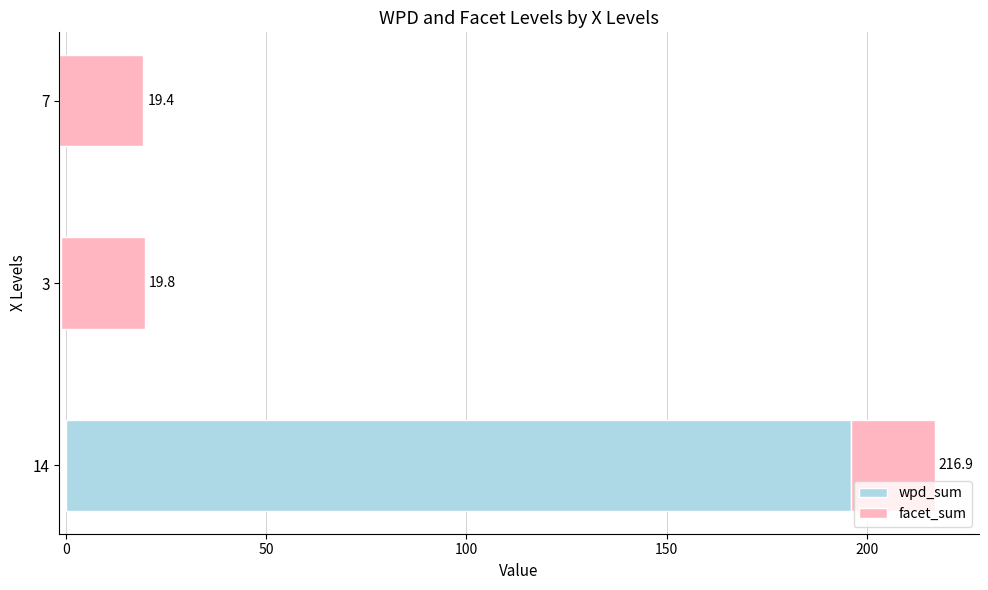

What is the average value of the wpd_sum series?

64.4